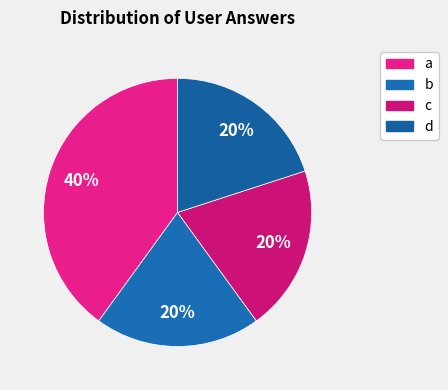

What portion of the pie excludes c?

80.0%